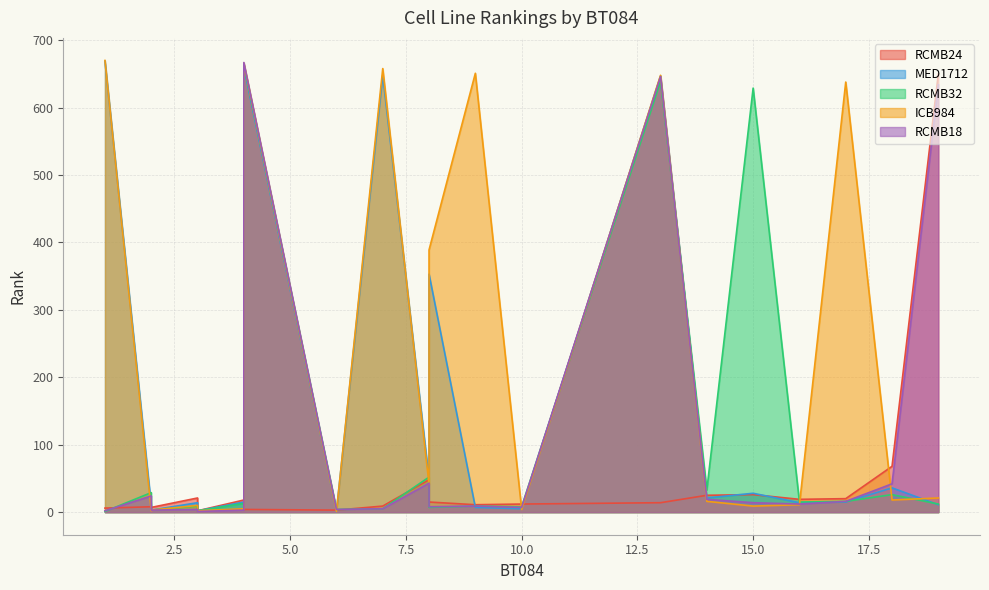

At which label does RCMB18 reach its peak?

4